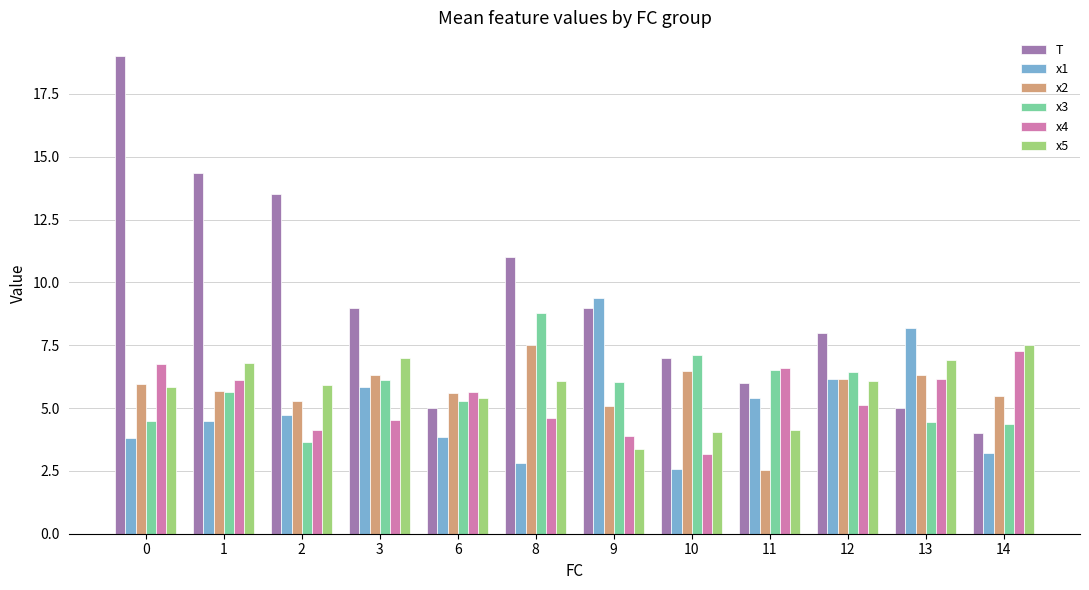

Count the number of data series in this chart.

6